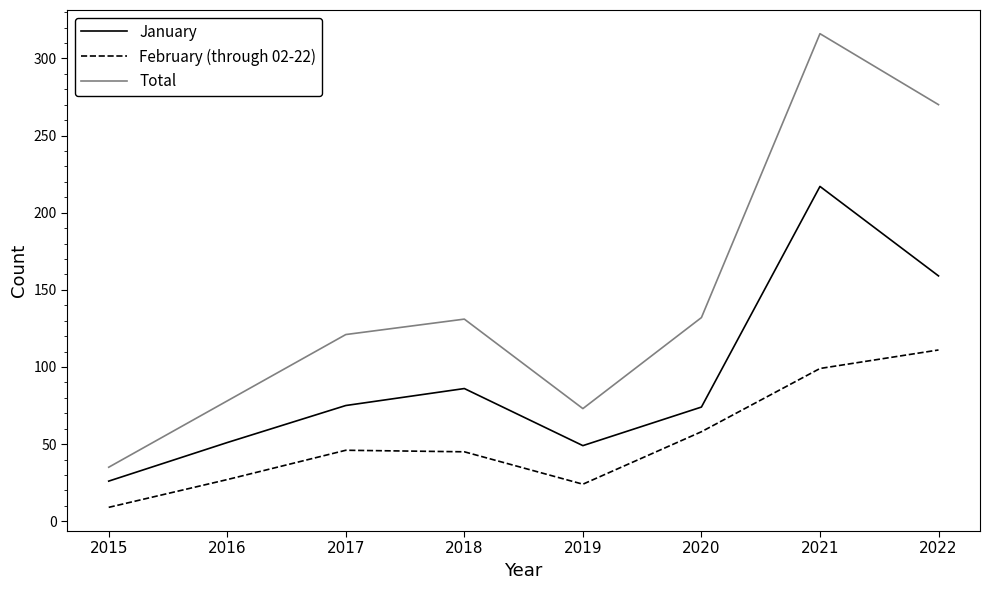

Where is the first local minimum for January?

2019